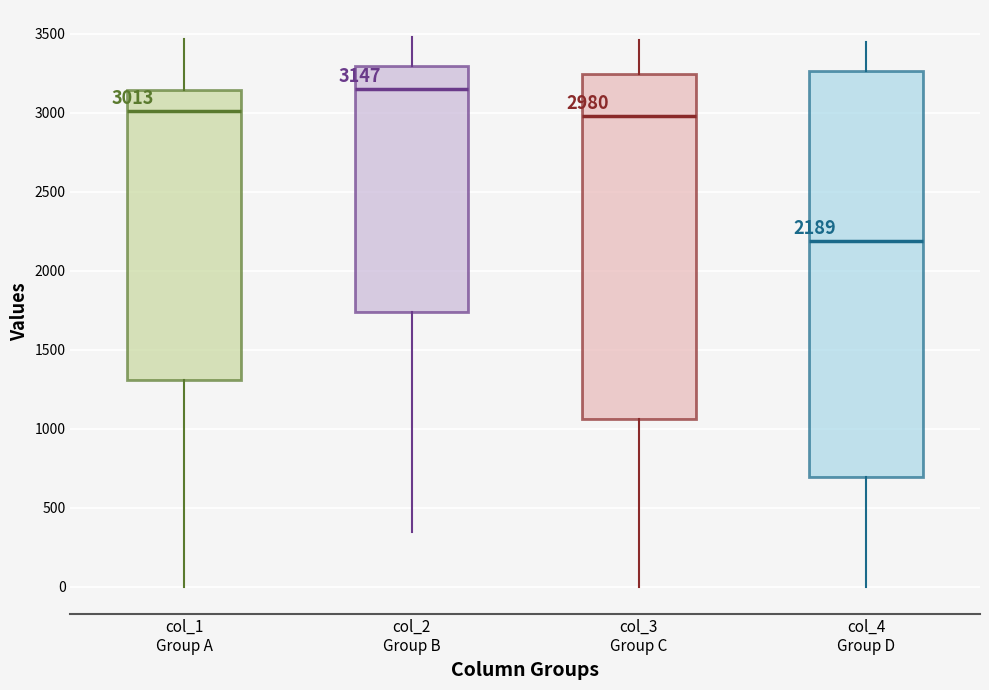

Which box has the lowest median line?

col_4 Group D